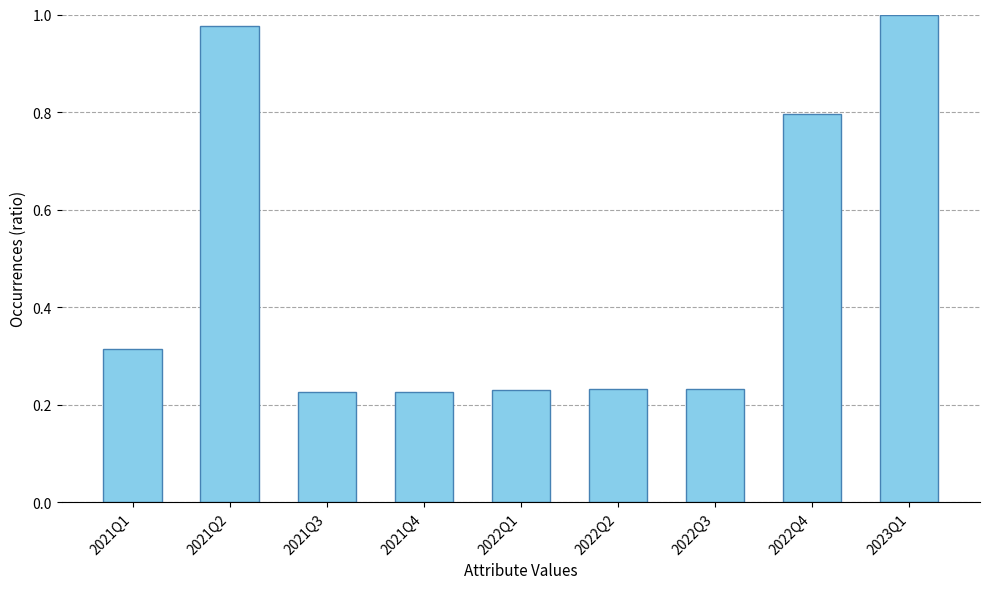

Which category has the highest value across all series?

2023Q1